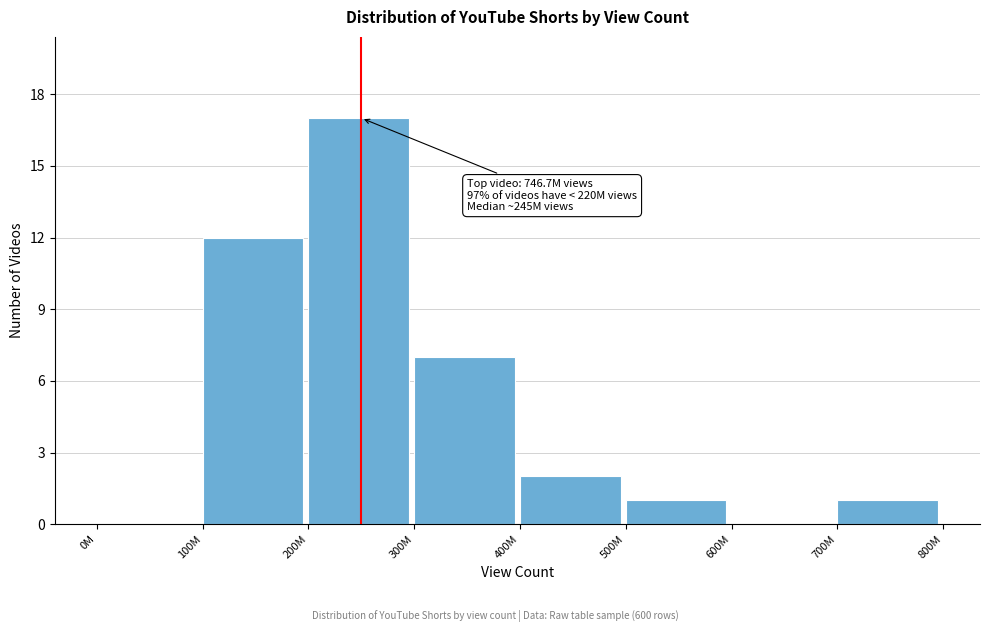

Reading right to left, extract all data points from this chart.

700M=1	600M=0	500M=1	400M=2	300M=7	200M=17	100M=12	0M=0